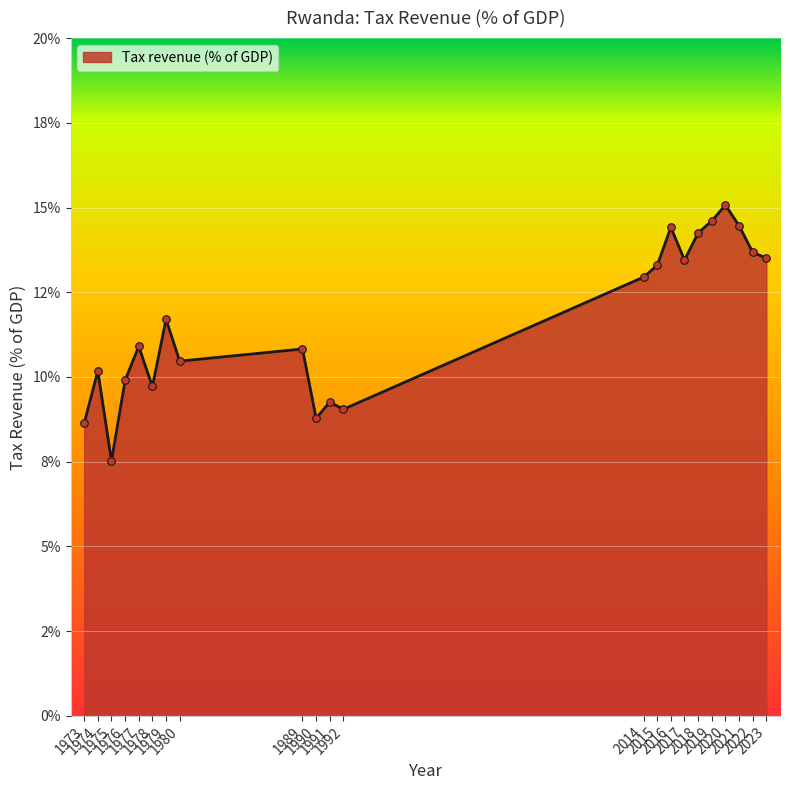

Approximately how many times larger is the value at 1975 compared to 1989?

0.7